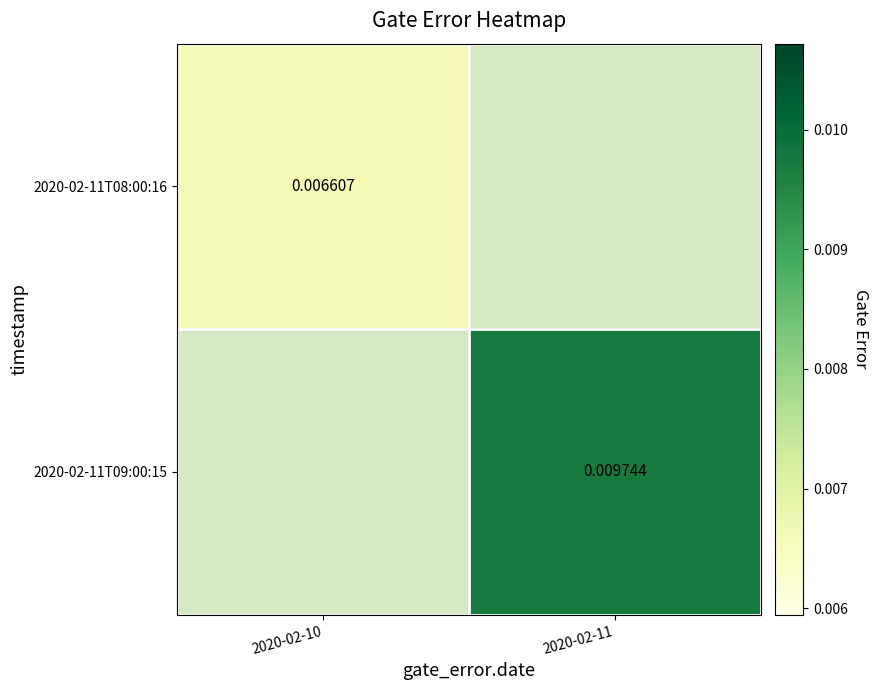

The 2020-02-11T08:00:16 series shows 0.0 at 2020-02-10. True or false?

False